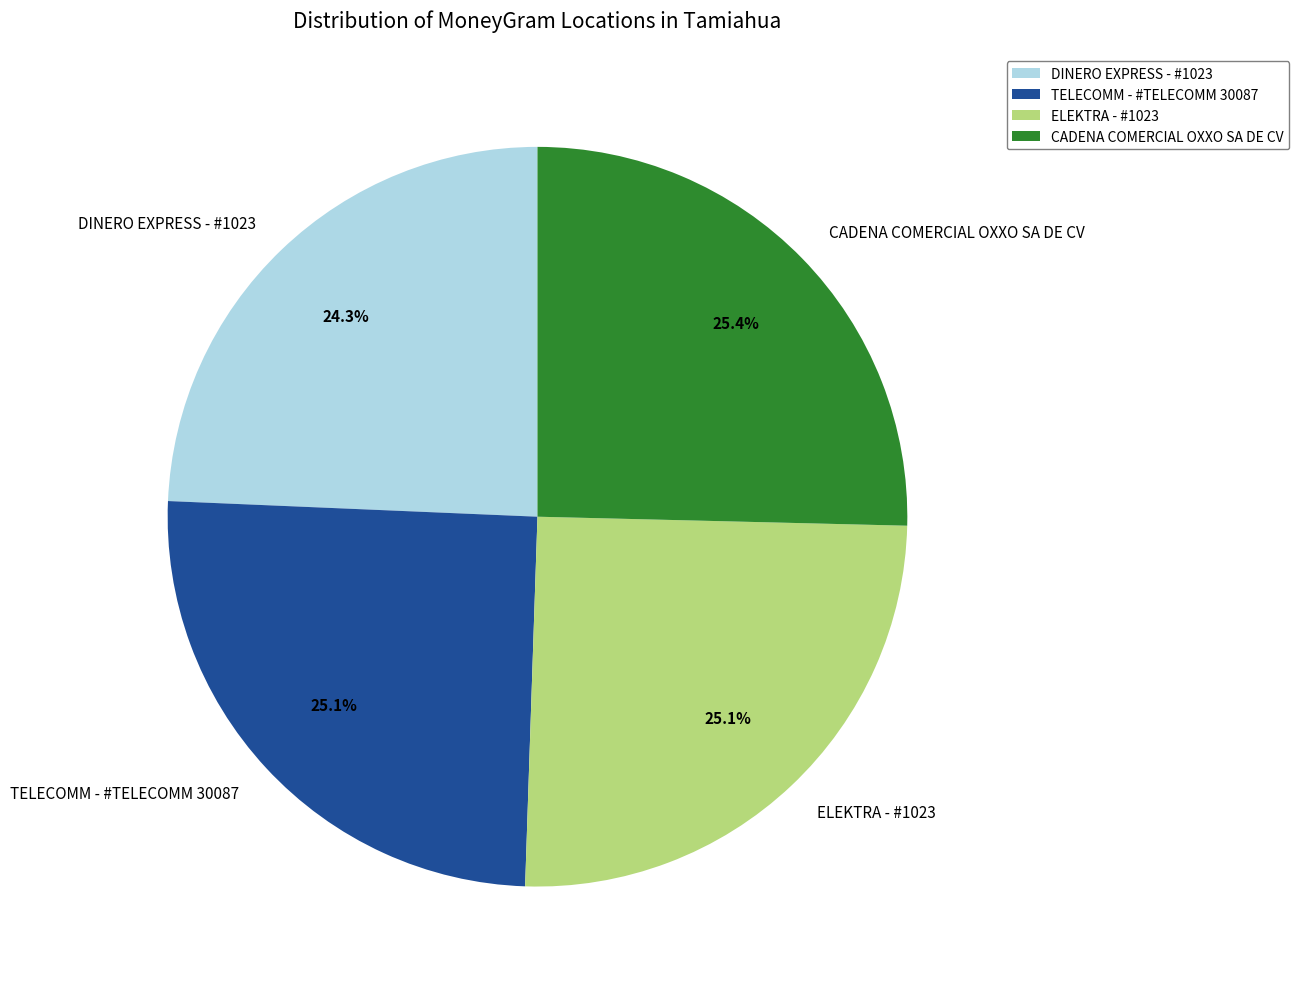

Does ELEKTRA - #1023 account for over 50% of the chart?

No